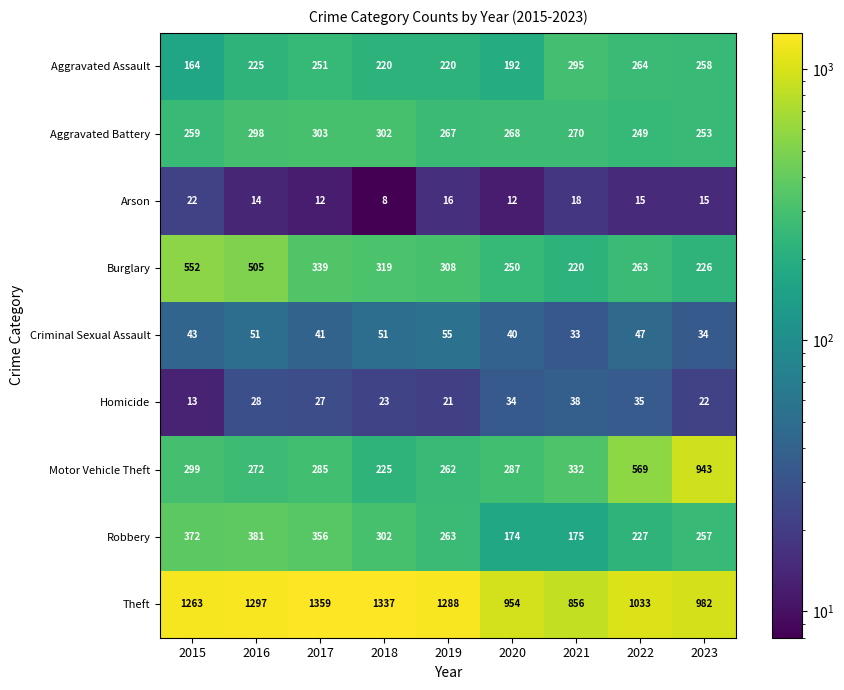

What is the minimum value for Aggravated Assault?

164